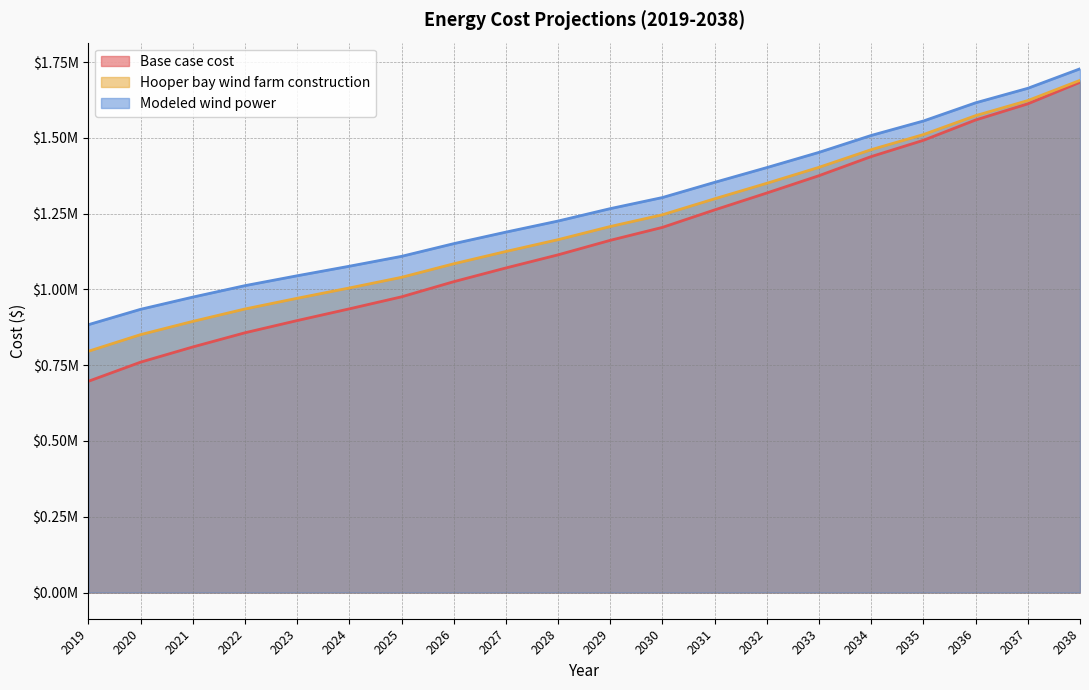

Which series has the widest spread of values?

Base case cost